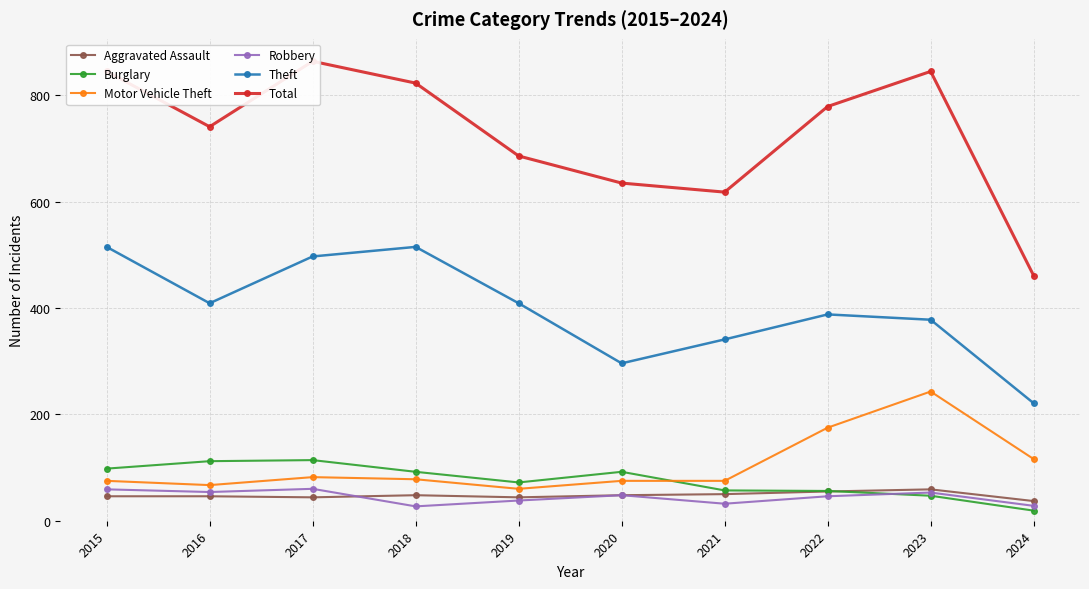

What is the value of the Aggravated Assault point at the 6th from the left?

48